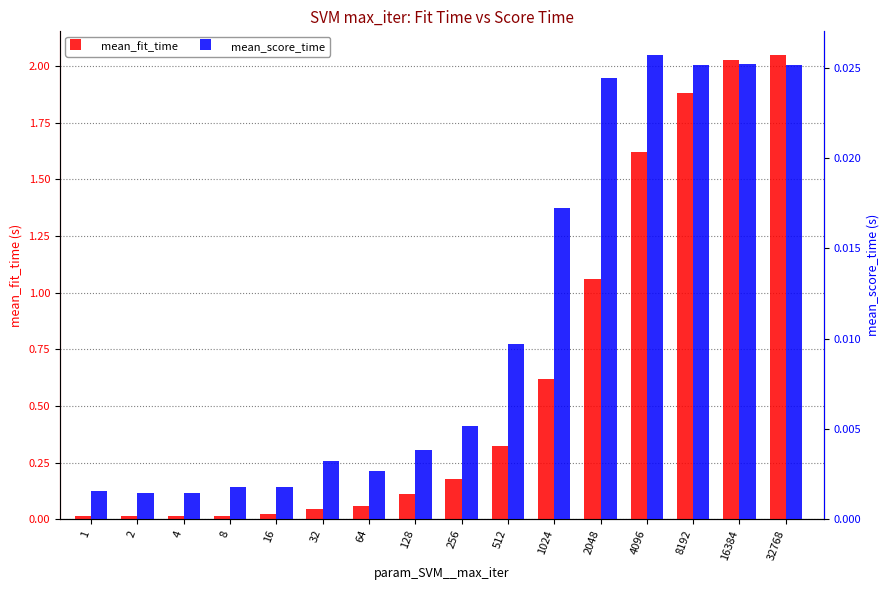

Which label corresponds to the smallest value in the chart?

4